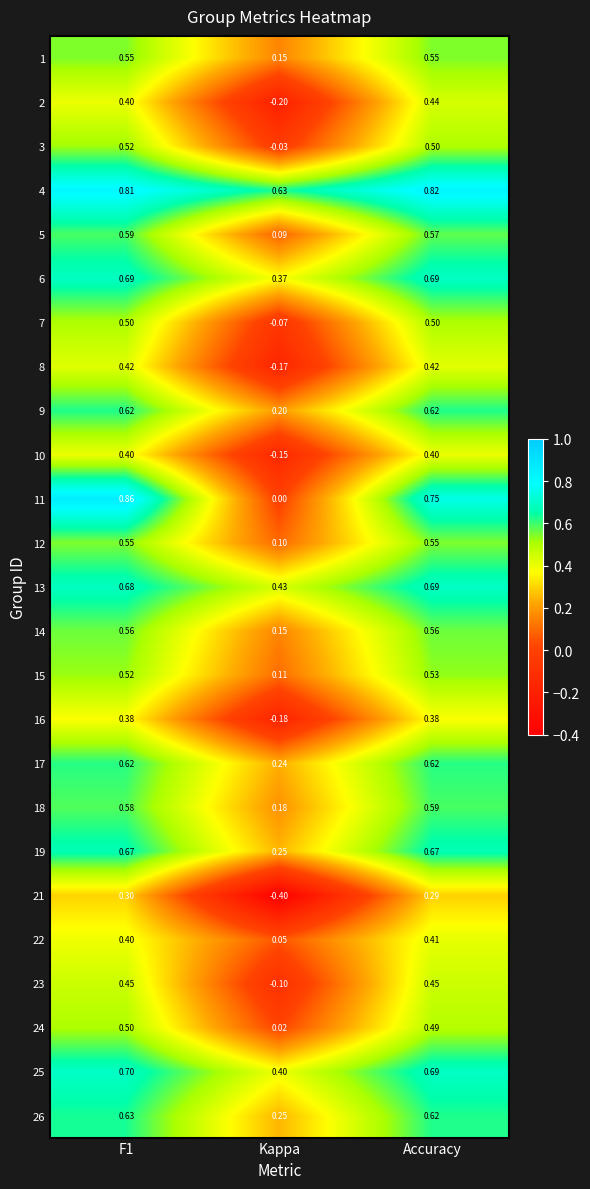

How many categories are shown in the chart?

3